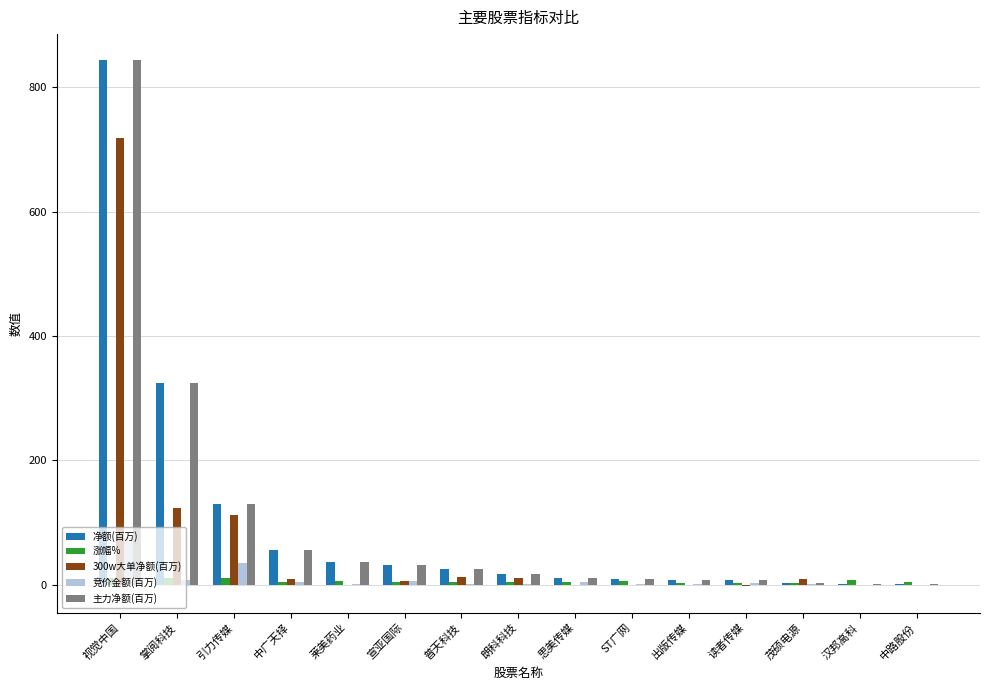

What is the sum of all 竞价金额(百万) values?

136.4